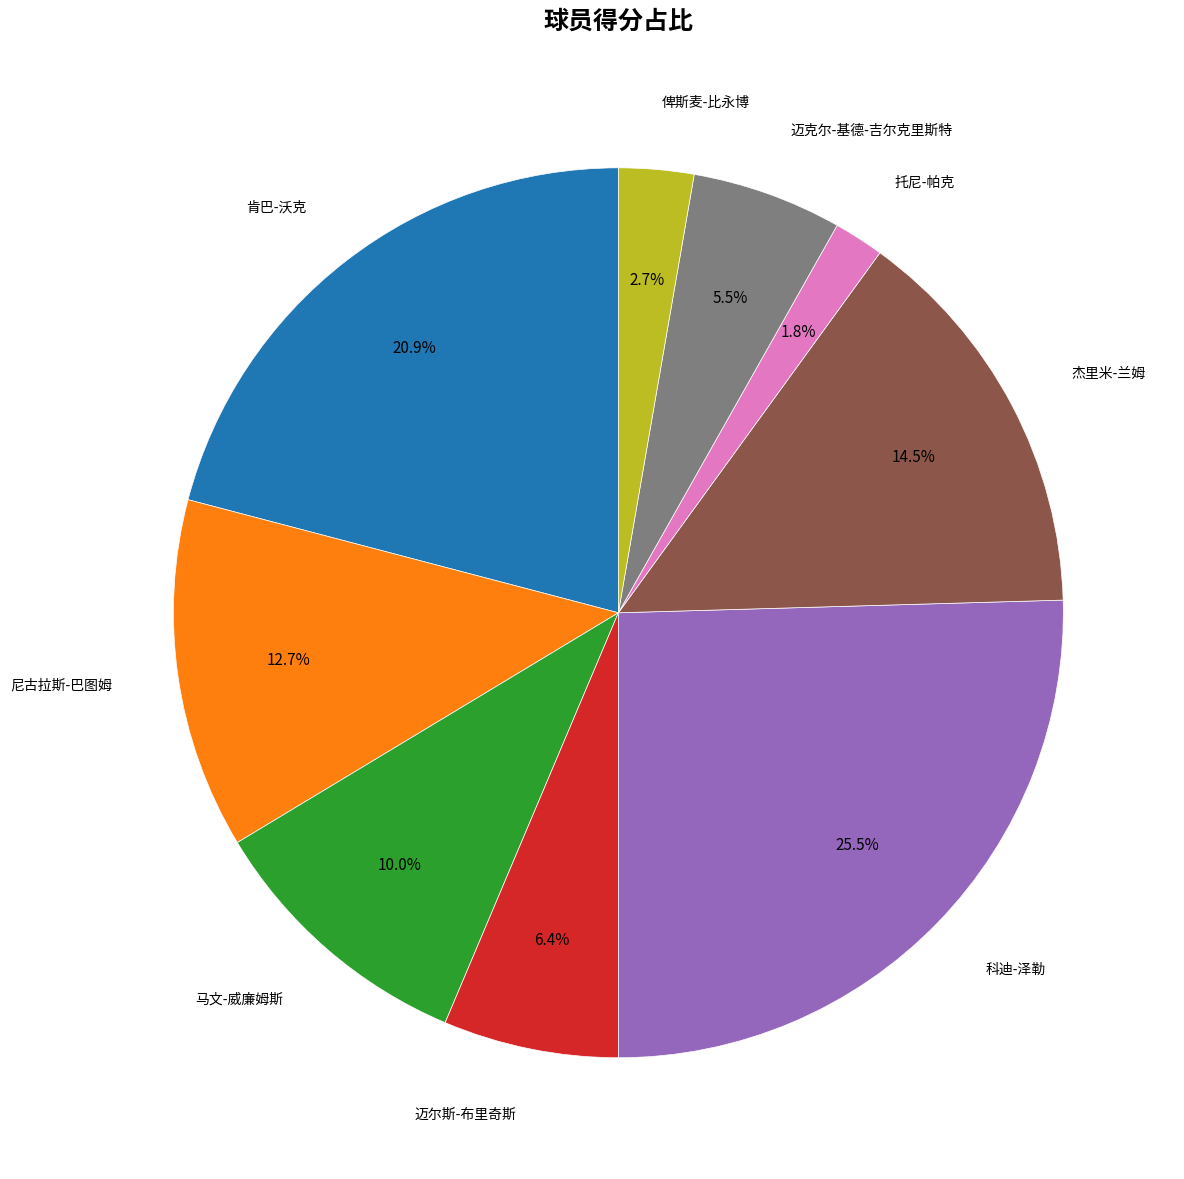

How many segments does this pie chart have?

9